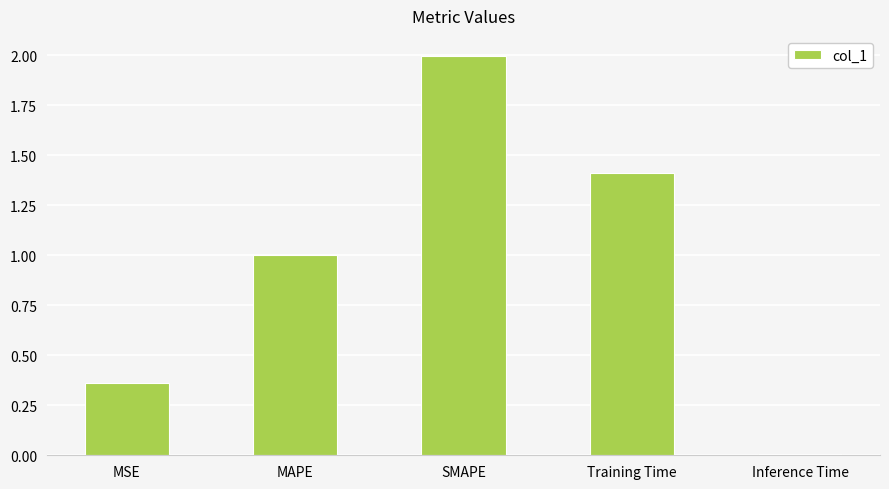

How many categories are shown in the chart?

5